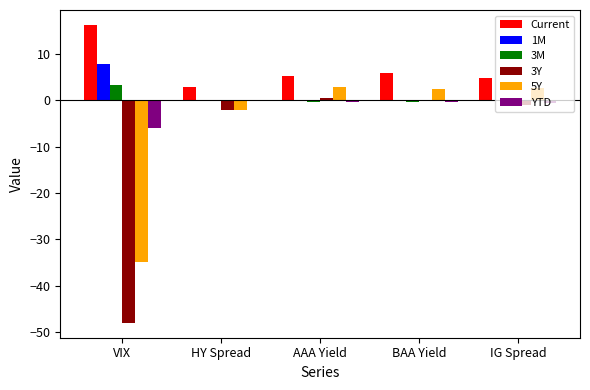

Read the YTD value at VIX.

-6.1